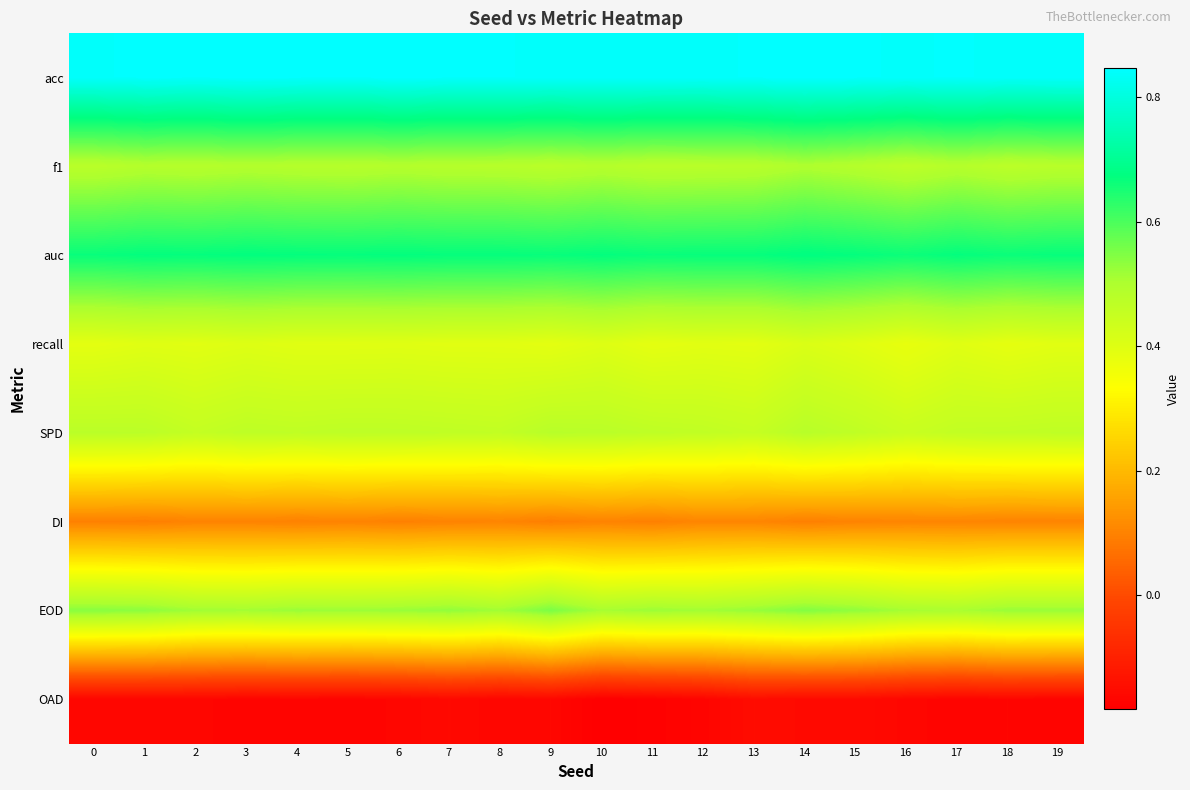

Between 10 and 17, which series saw the biggest shift?

SPD